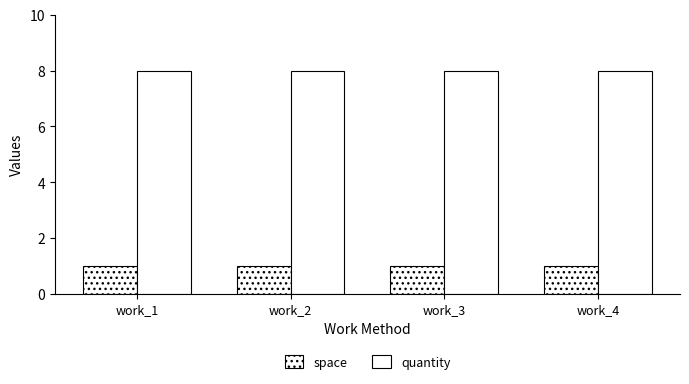

What is the maximum value for quantity?

8